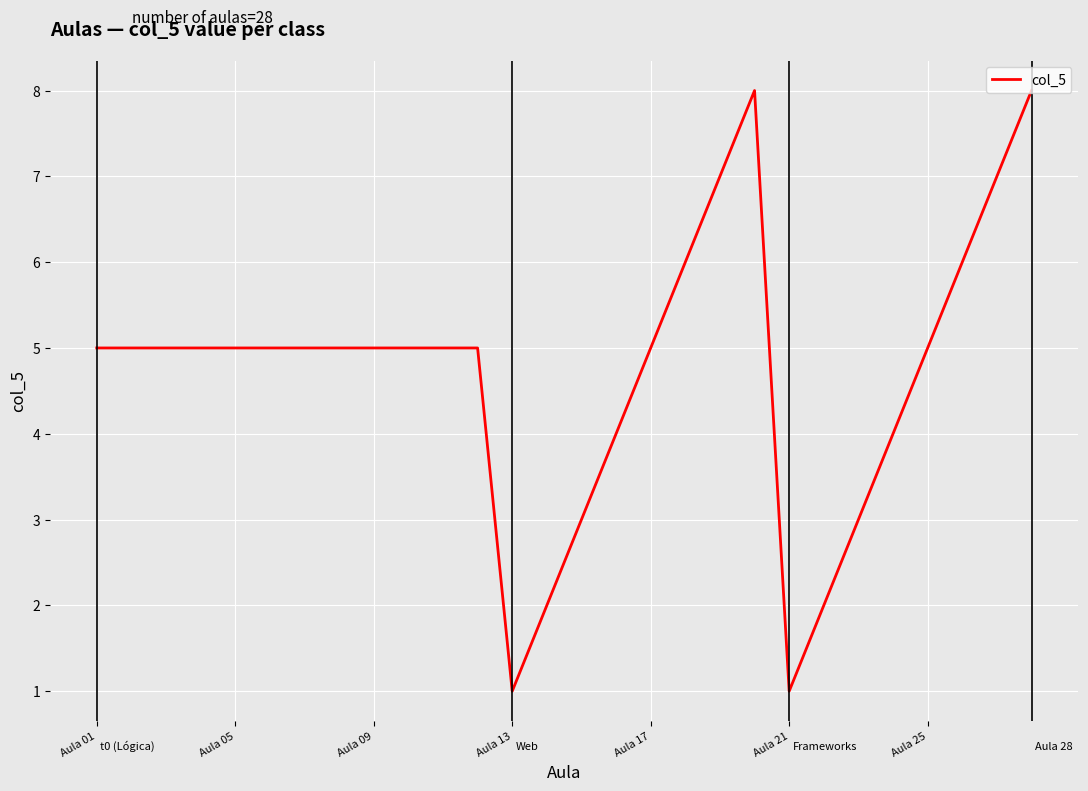

What is the difference between the maximum and minimum values?

7